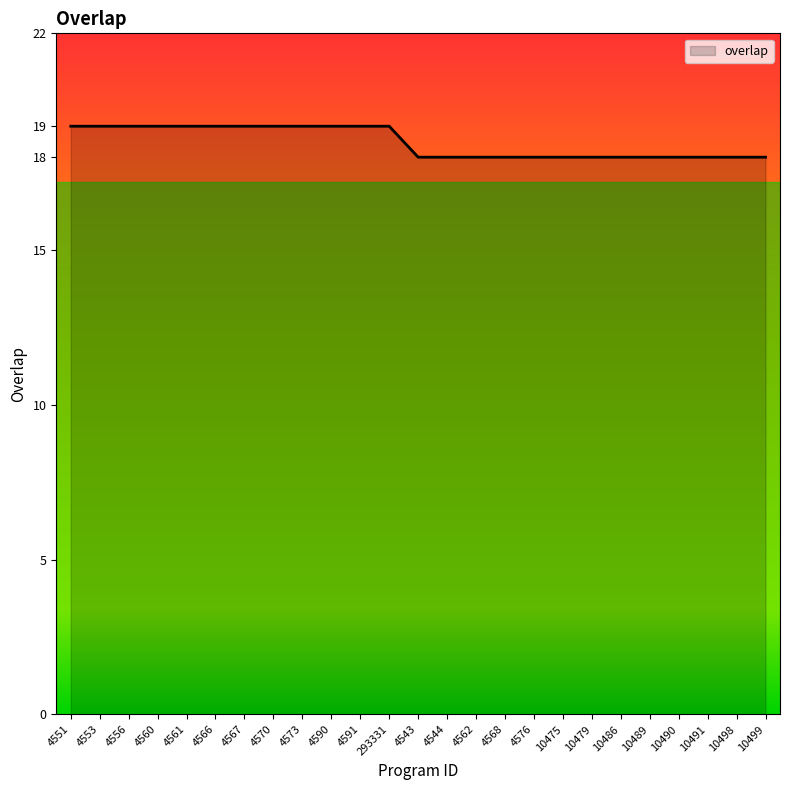

What position from the left is 4553?

2